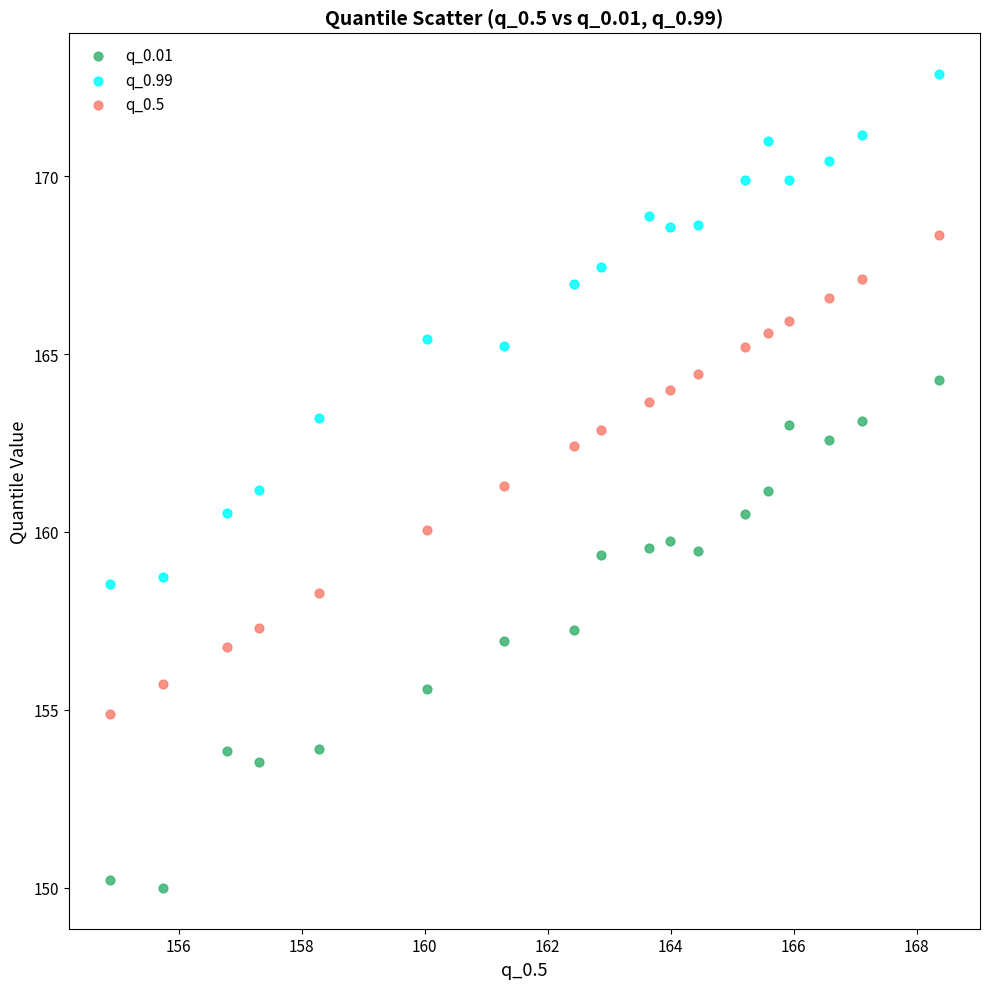

What are all the series names shown in the legend?

q_0.01, q_0.99, q_0.5